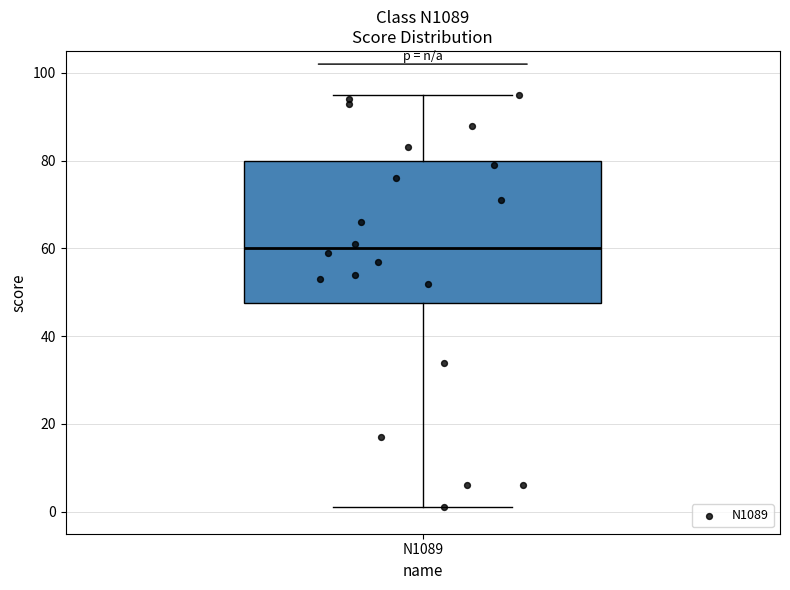

Read this box plot against the y-axis: the position of the median line, the range covered by the box, and the ends of both whiskers. The values are not printed on the chart, so give them approximately, as read against the axis.

median 60, box 48 to 80, whiskers 2 to 96